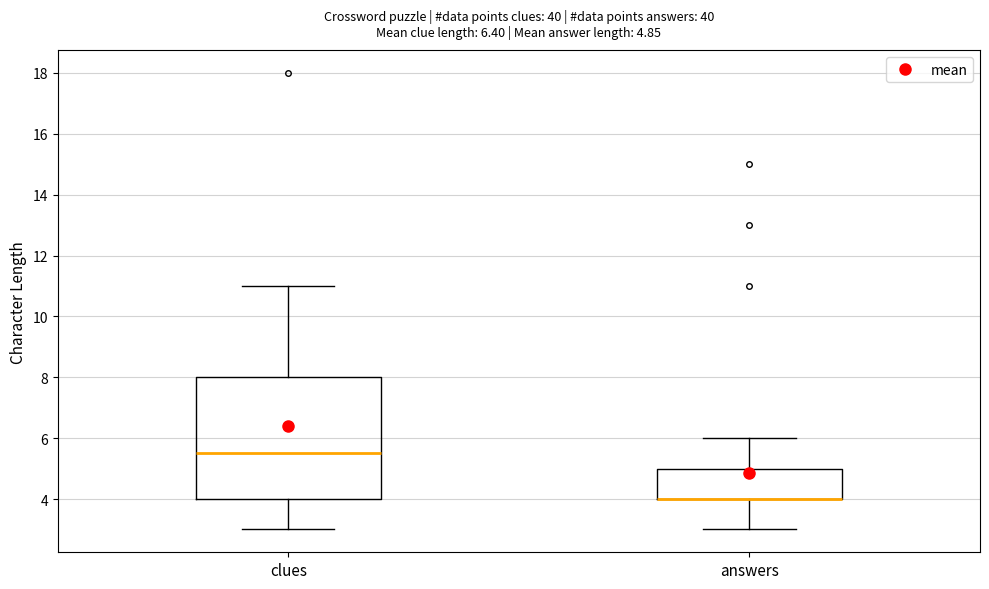

Which box is the tallest, from its lower edge to its upper edge?

clues